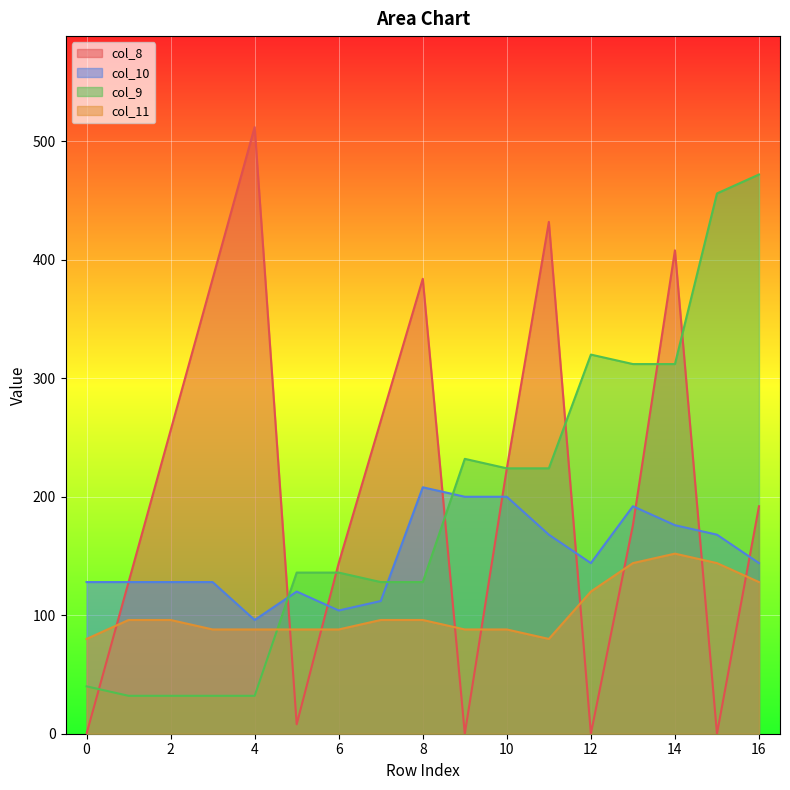

At which label does col_9 first exceed 136?

9